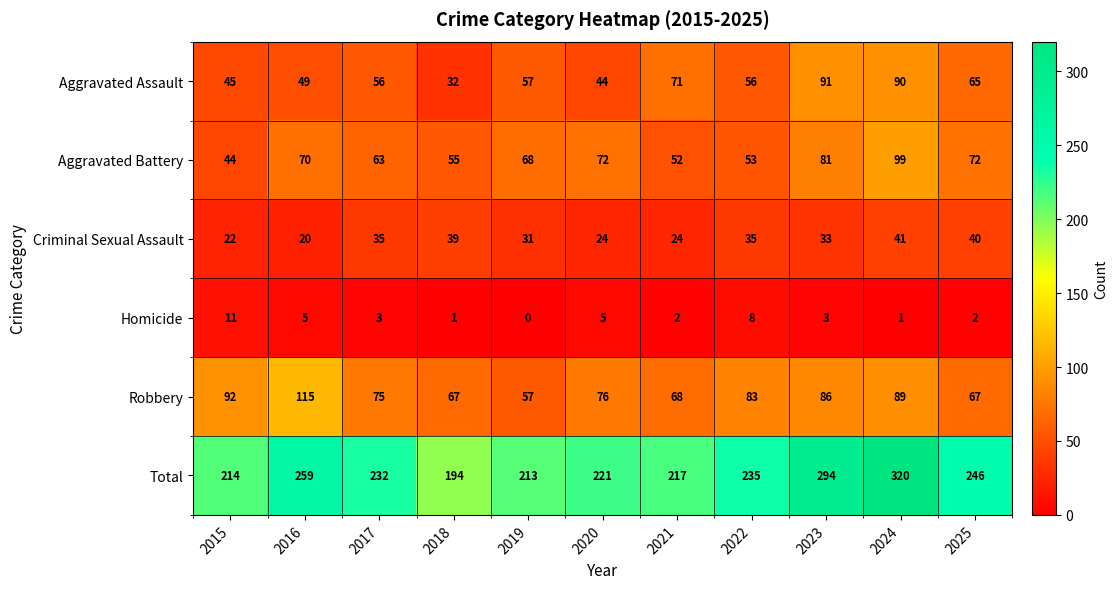

What is the maximum value shown in the chart?

320